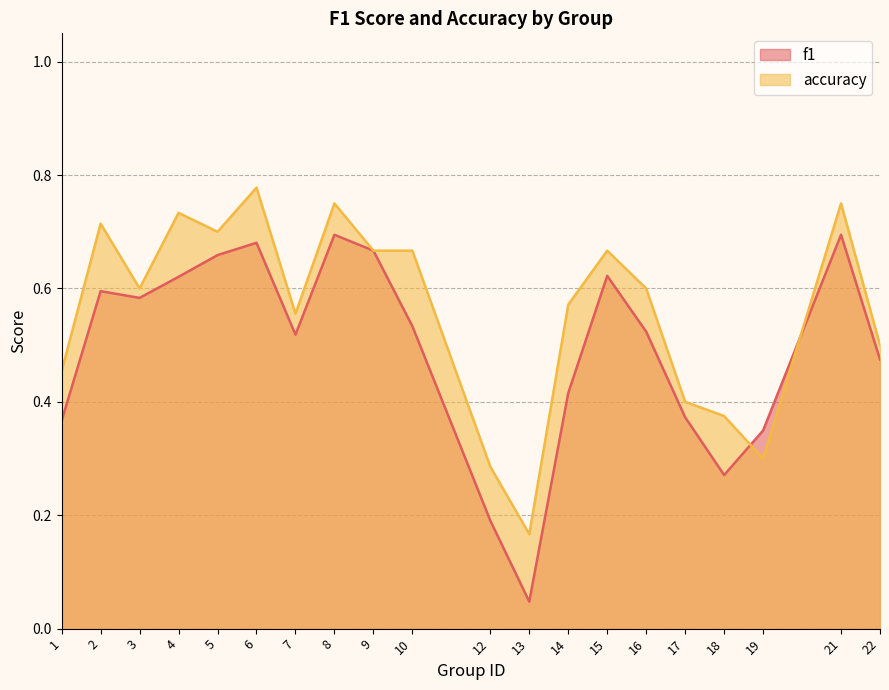

Which series ends up on top after the final intersection of accuracy and f1?

accuracy